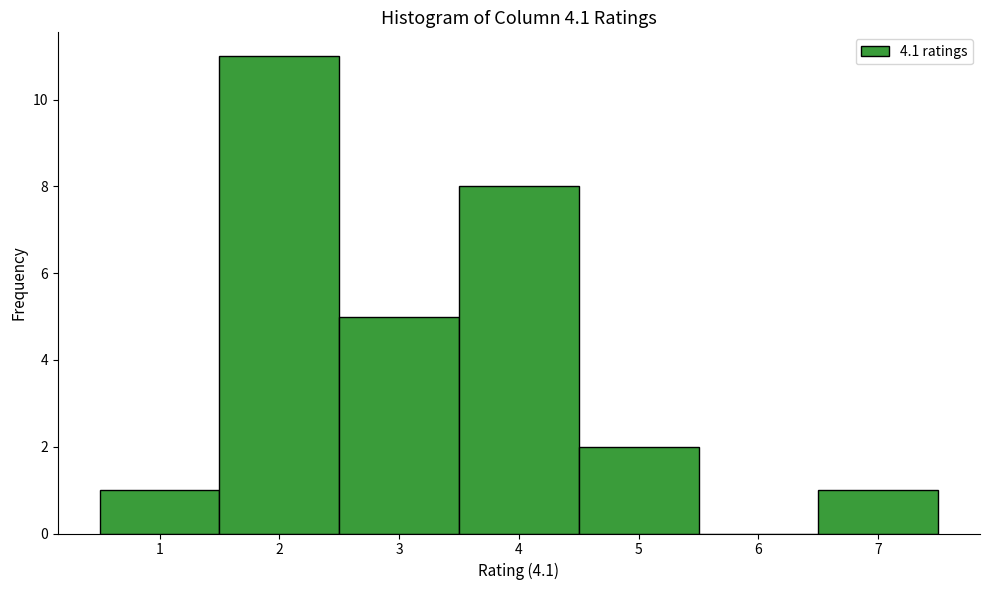

Which range on the x-axis has the tallest bar?

1.5 to 2.5